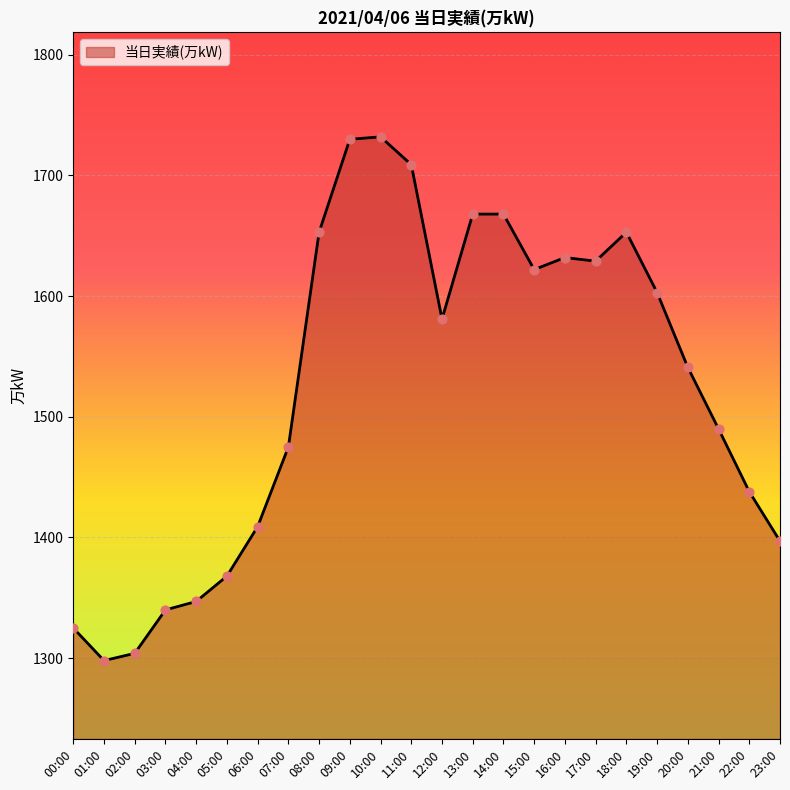

What is the change in value from 08:00 to 20:00?

-112